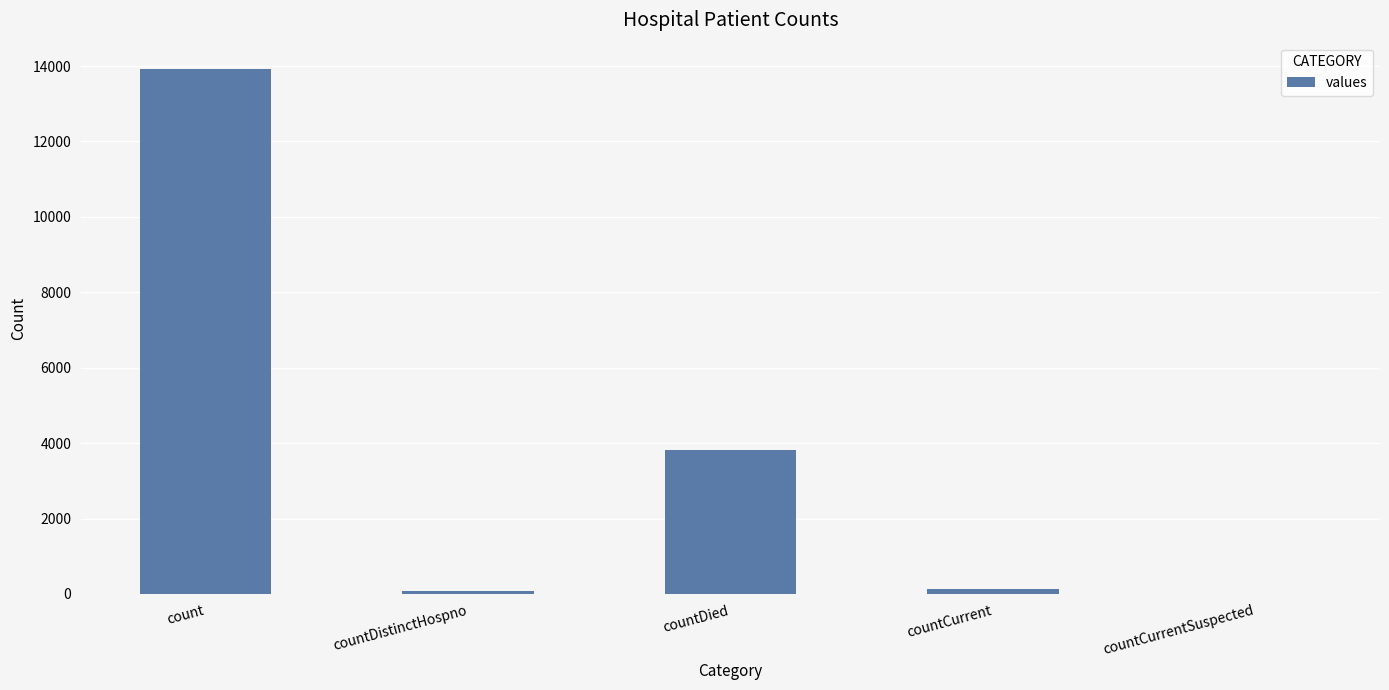

Where is the data nearest to the value 6962?

countDied